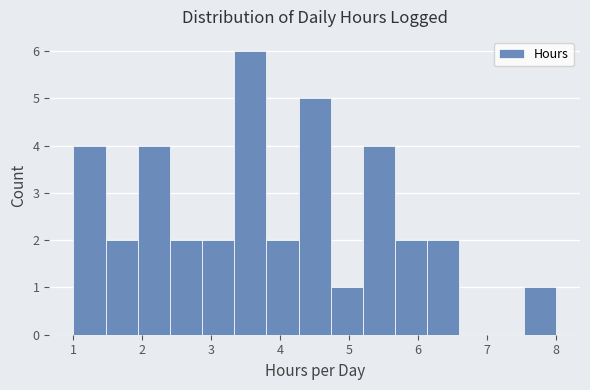

Reading left to right, list every bar in this chart as the range it spans on the x-axis followed by its height. Neither the bar edges nor the heights are printed on the chart, so give them approximately, as read against the axes.

1.0 to 1.5: 4
1.5 to 1.9: 2
1.9 to 2.4: 4
2.4 to 2.9: 2
2.9 to 3.3: 2
3.3 to 3.8: 6
3.8 to 4.3: 2
4.3 to 4.7: 5
4.7 to 5.2: 1
5.2 to 5.7: 4
5.7 to 6.1: 2
6.1 to 6.6: 2
6.6 to 7.1: 0
7.1 to 7.5: 0
7.5 to 8.0: 1